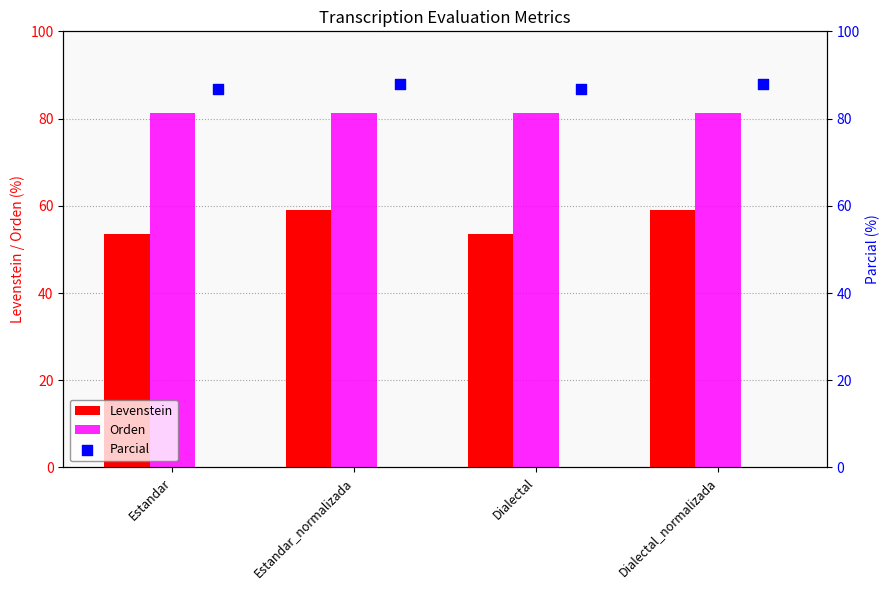

What is the sum of the Levenstein values at Estandar and Dialectal_normalizada?

112.7